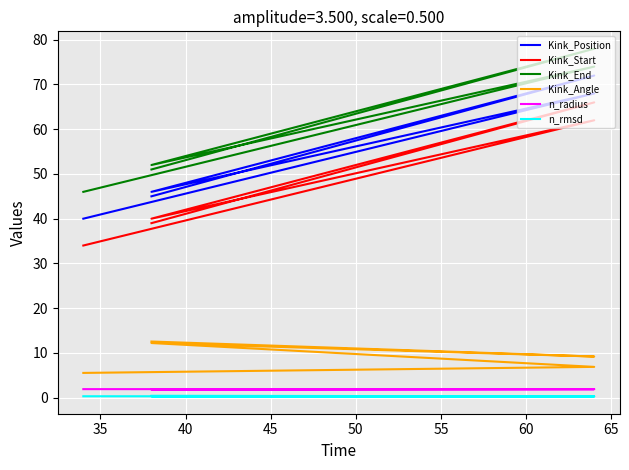

Count the n_rmsd values in the range 0 to 1.

5